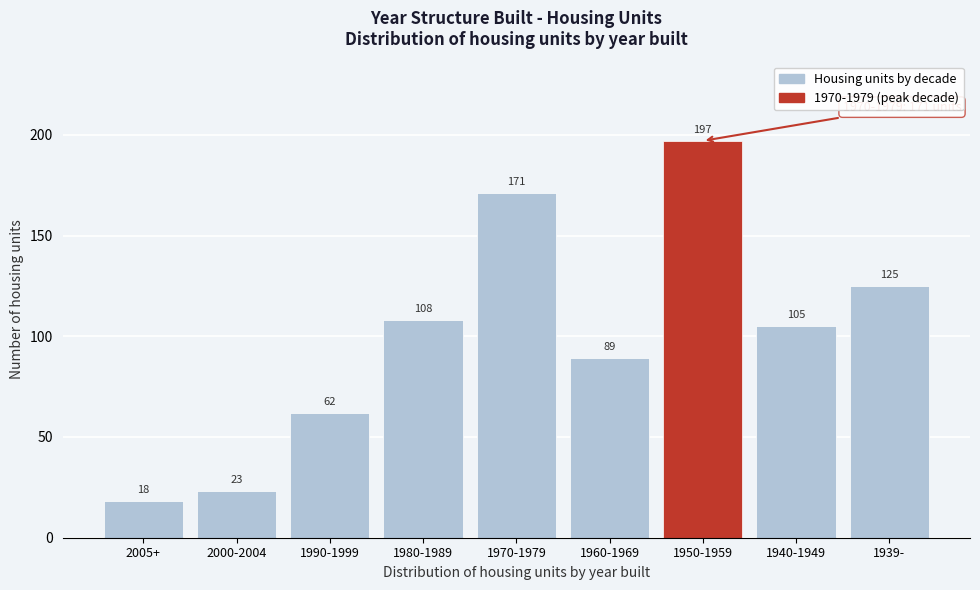

Reading left to right, what are all the values shown in this chart?

18	23	62	108	171	89	197	105	125